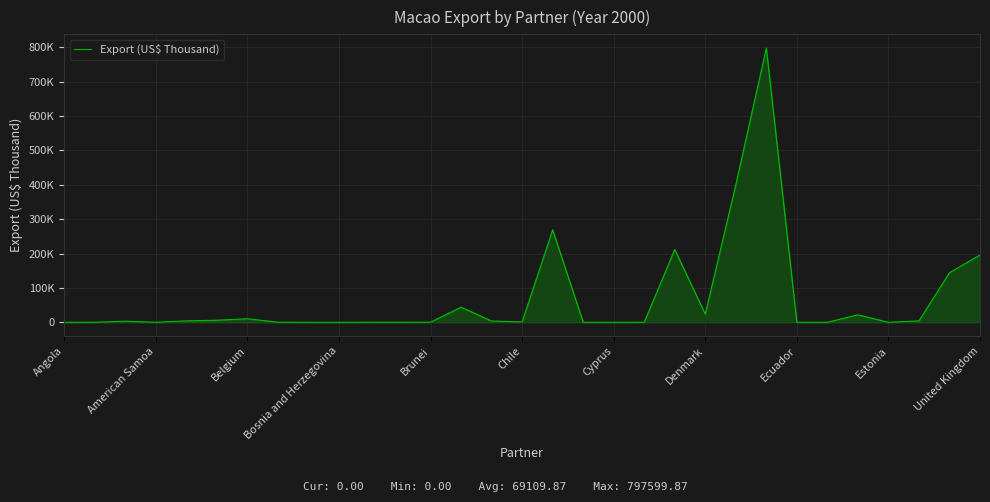

Does the chart display data point markers on the line(s)?

No